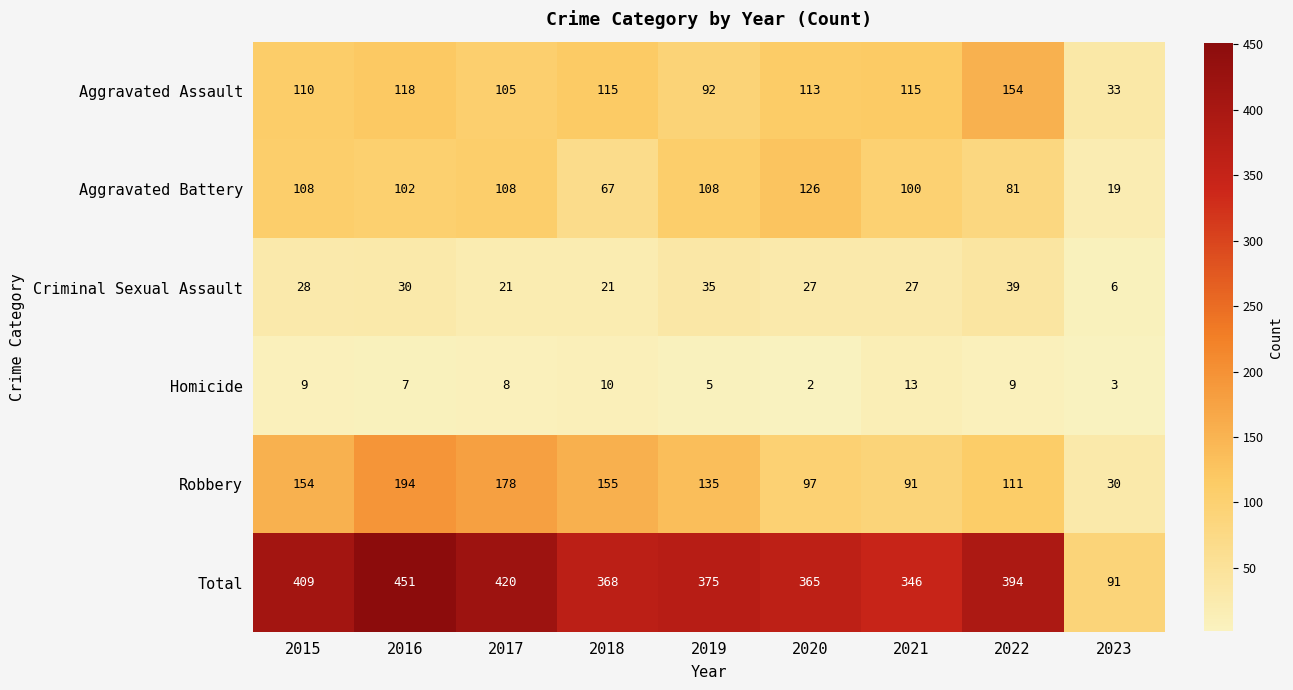

Which series has the largest total across all categories?

Total